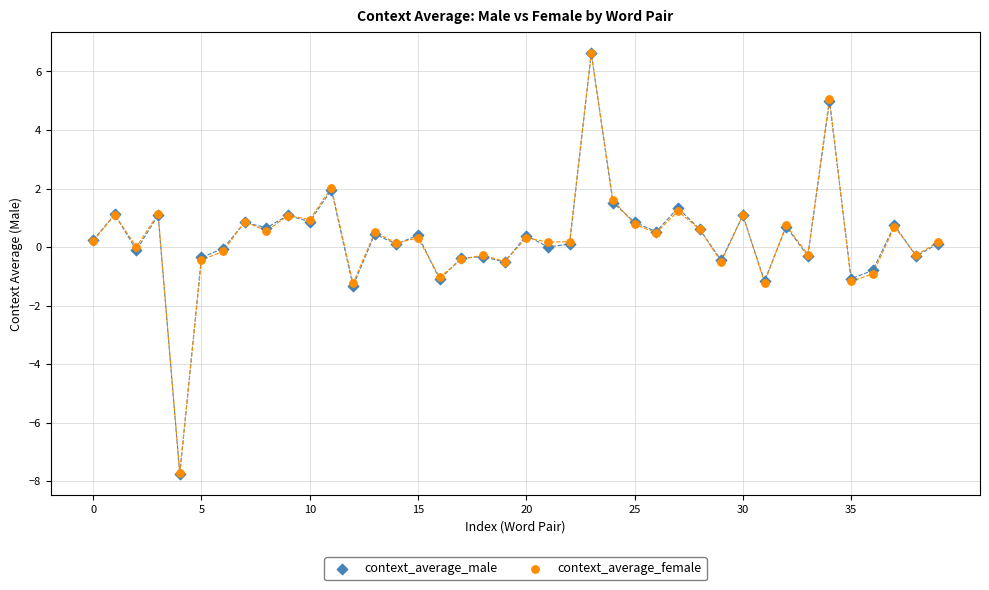

Which series has the widest spread of Y values?

context_average_male